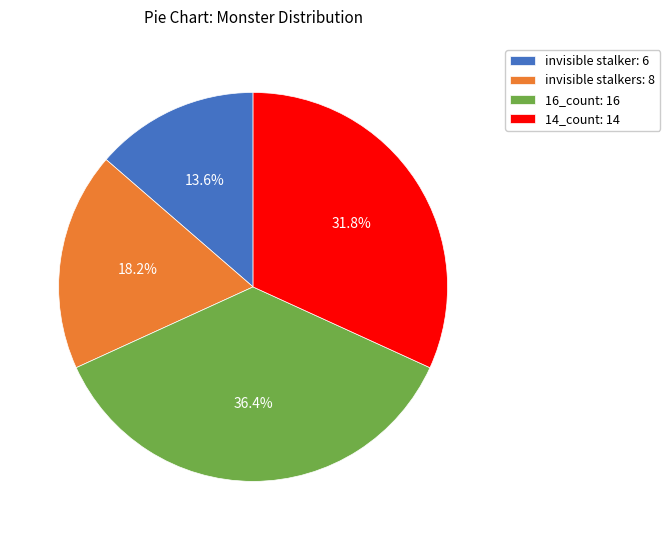

How many slices are in this pie chart?

4